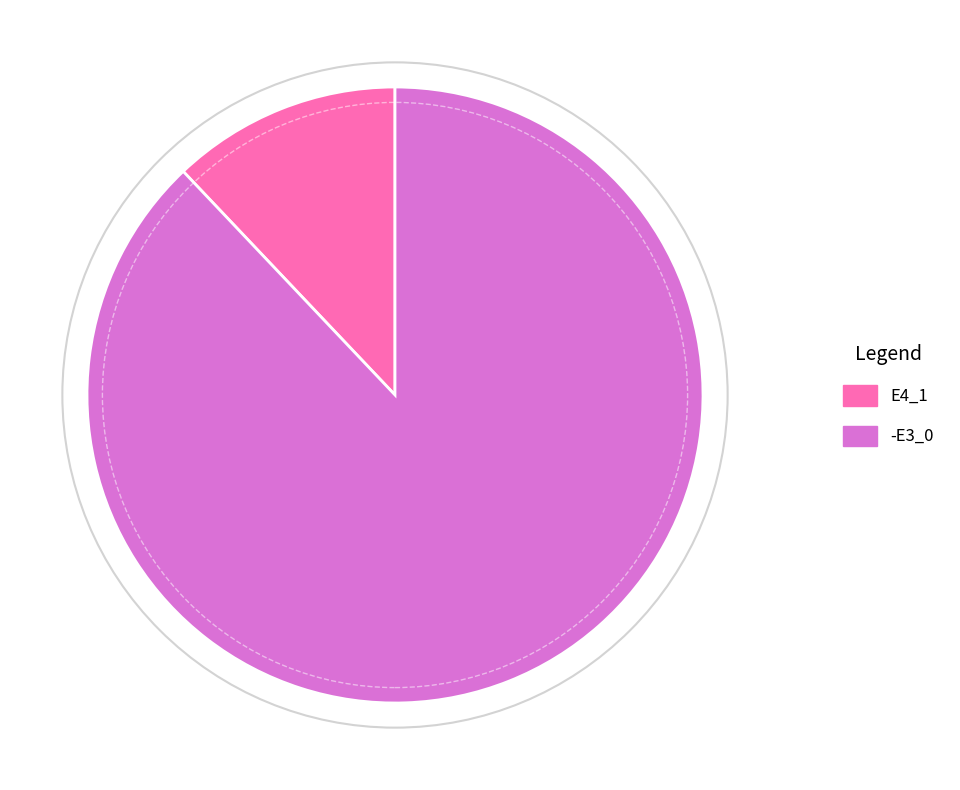

Which category has the biggest portion of the pie?

-E3_0